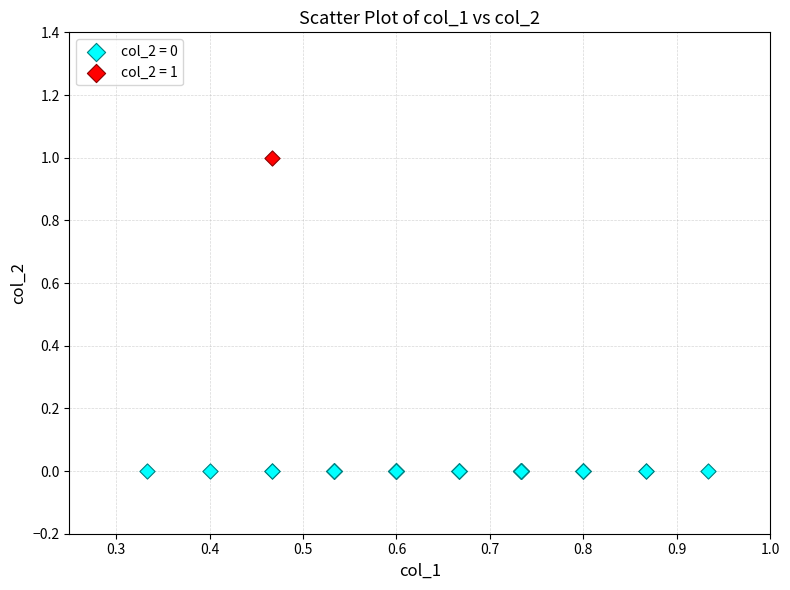

Which series contains the highest Y value?

col_2 = 1